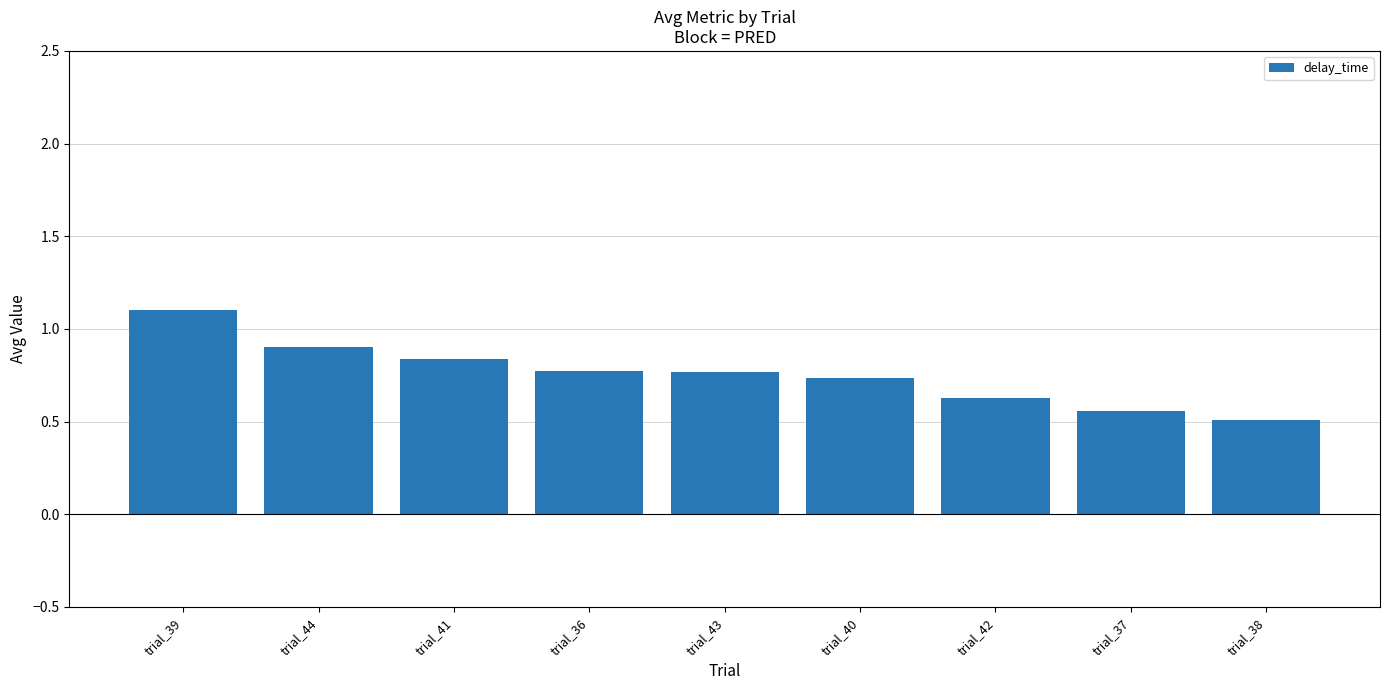

Does the chart contain stacked bars?

No